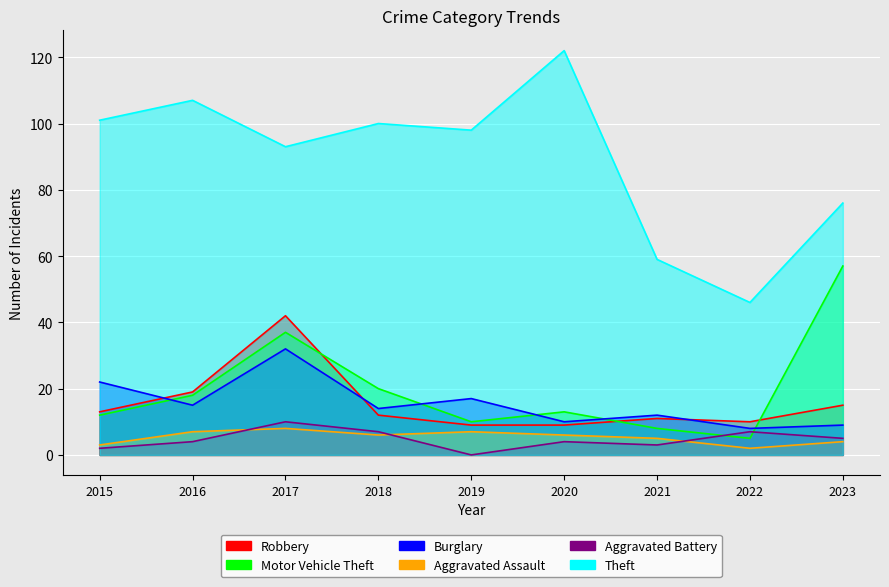

True or false: Aggravated Battery and Robbery intersect in this chart.

False